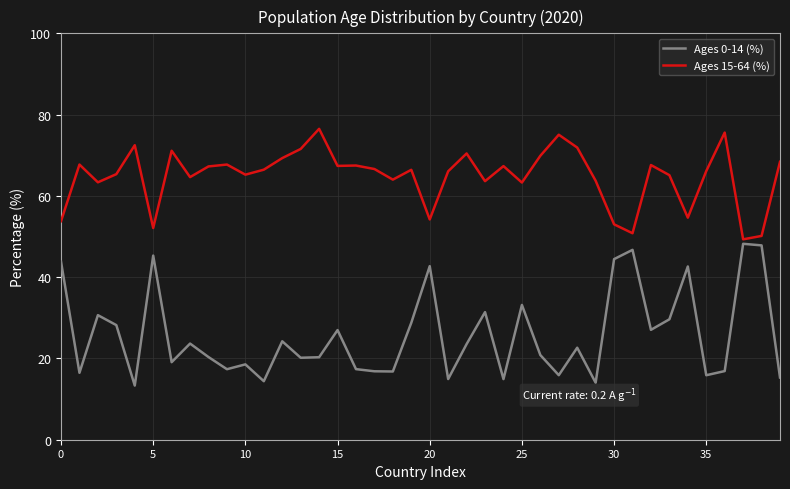

Which series has the largest total across all categories?

Ages 15-64 (%)